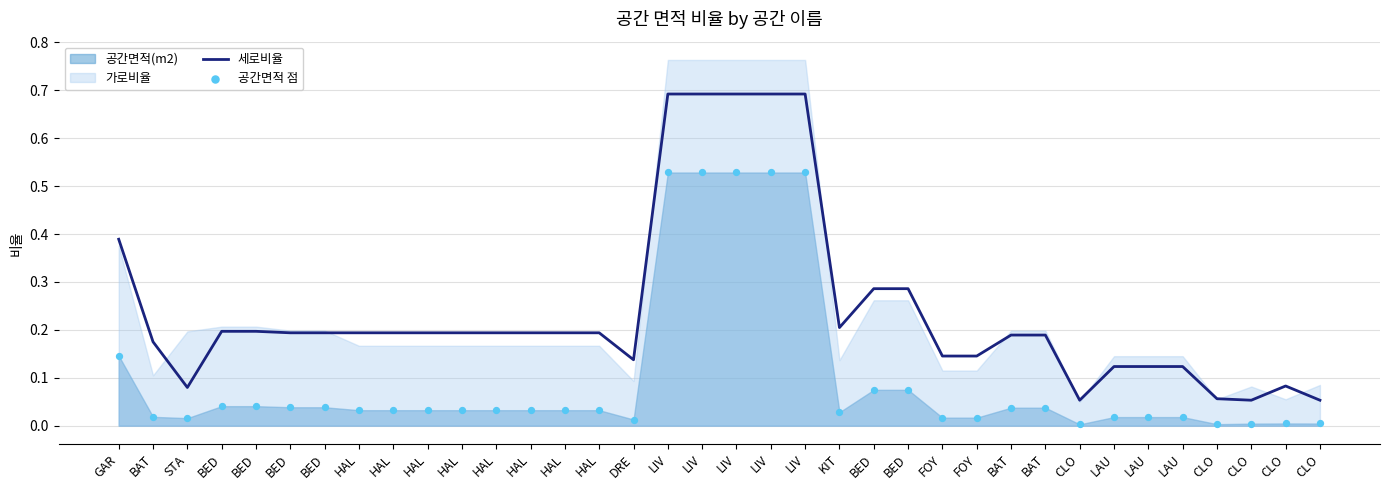

Which series reaches the minimum Y coordinate?

공간면적 점